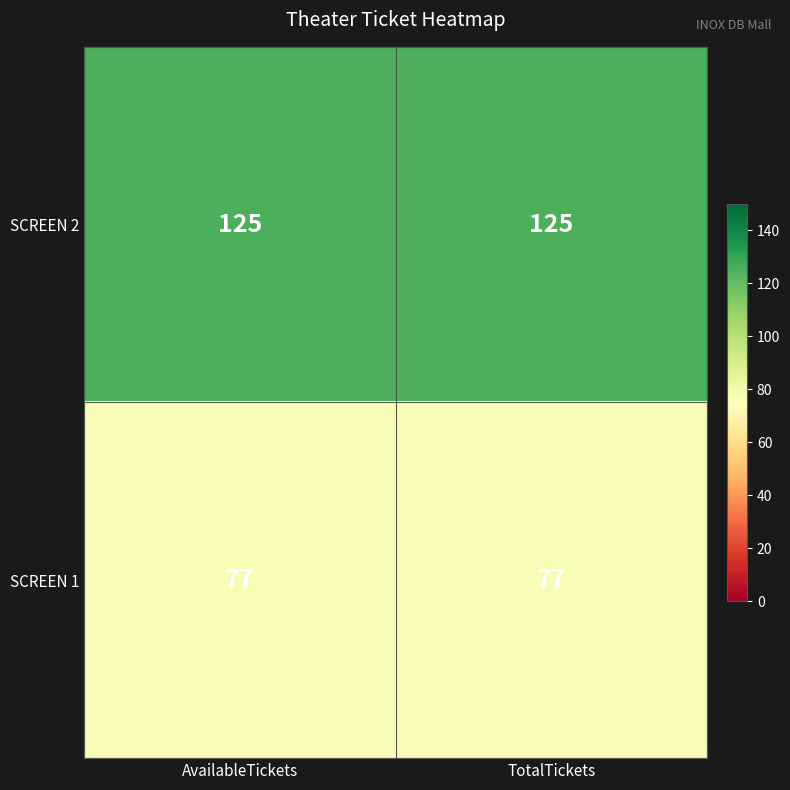

Count the number of data series in this chart.

2